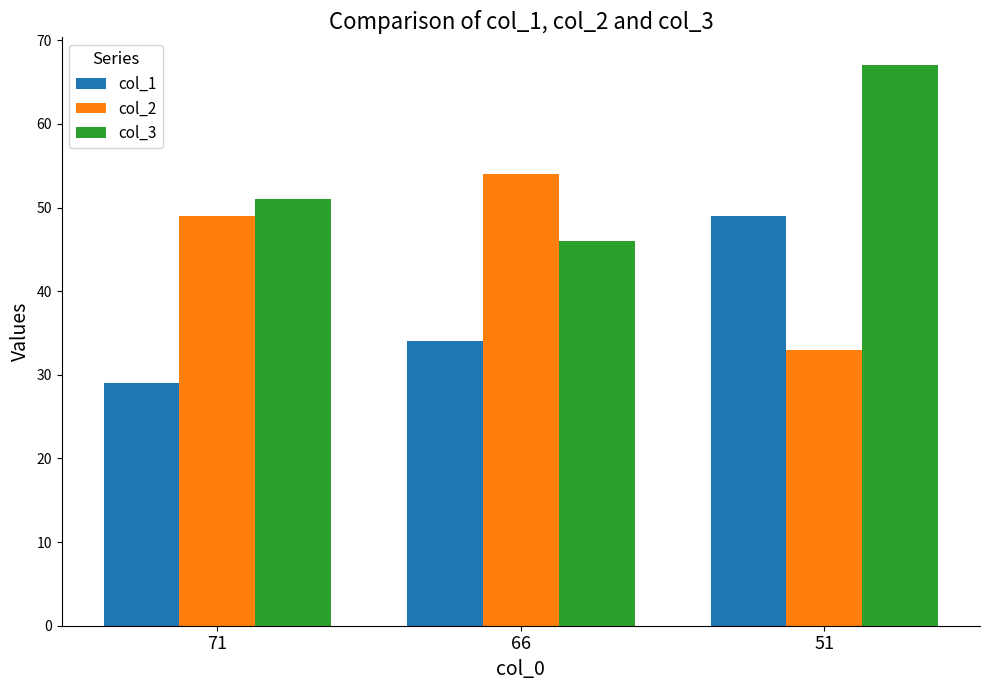

What is the spread (max minus min) of values at 51?

34